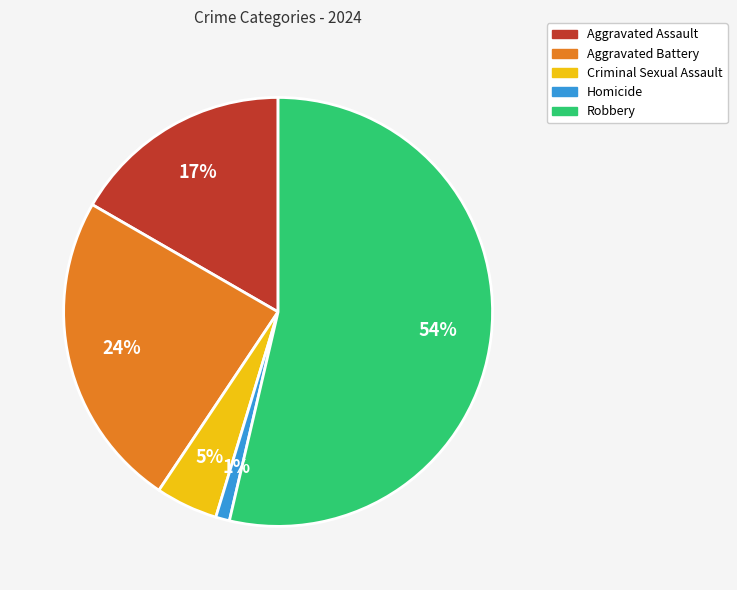

Is it true that Robbery is 54% of the pie?

True